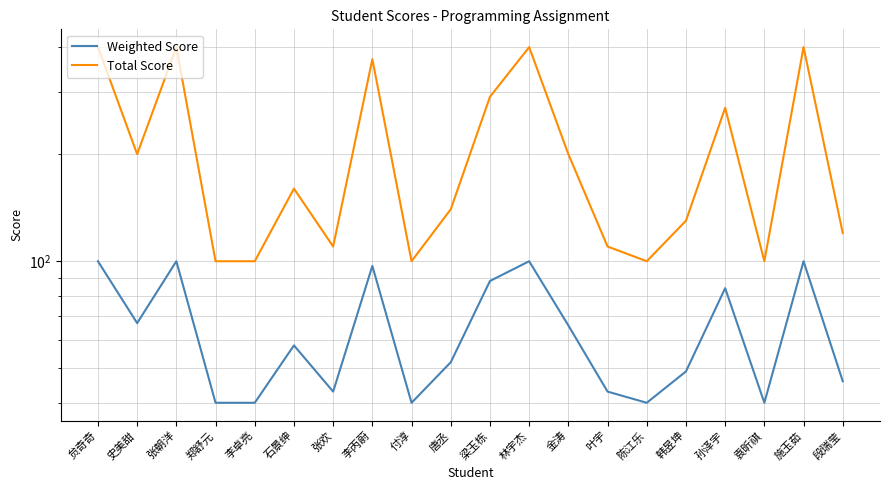

Which series has the widest spread of values?

Total Score